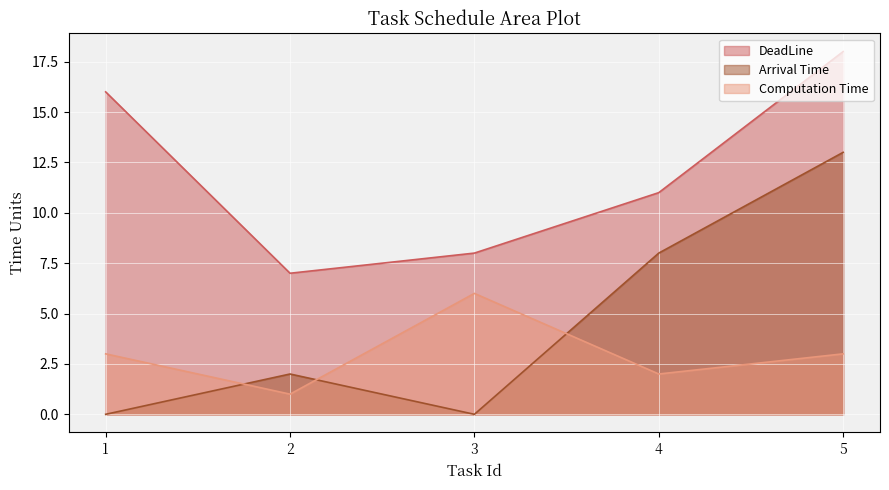

True or false: Arrival Time and DeadLine intersect in this chart.

False